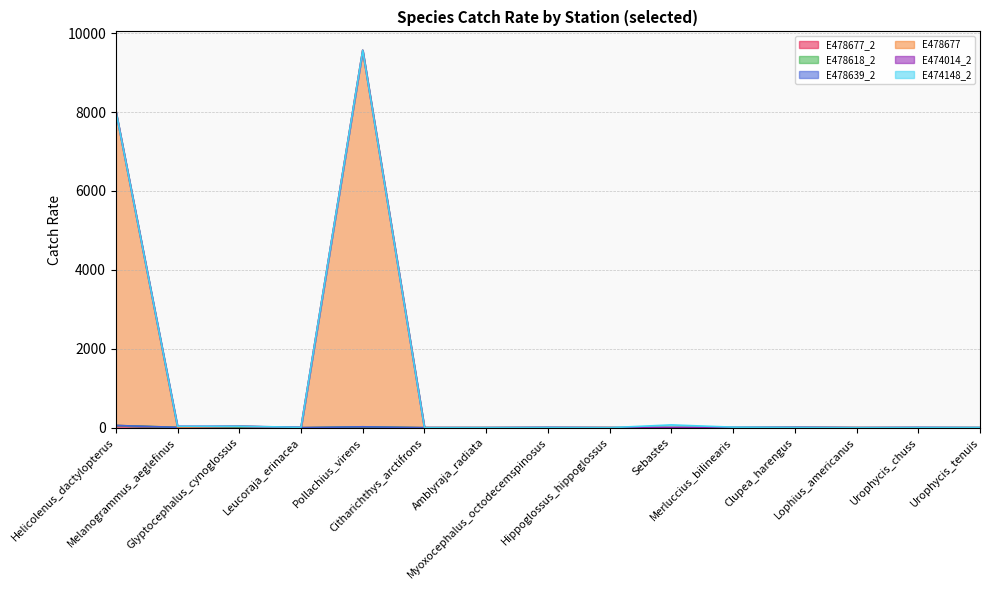

True or false: E474148_2 and E478677_2 cross at least once.

False